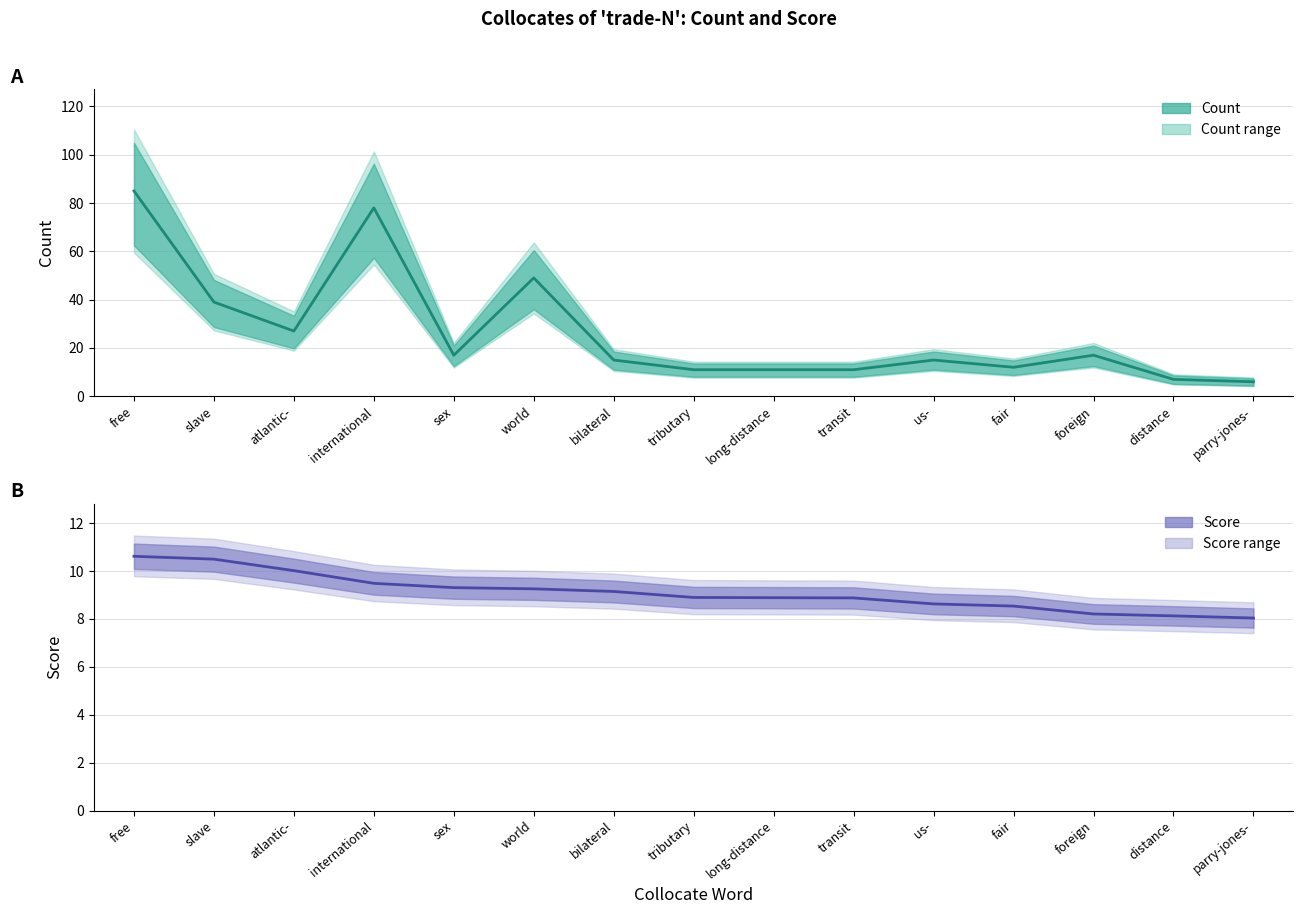

What are all the series names shown in the legend?

Count, Score